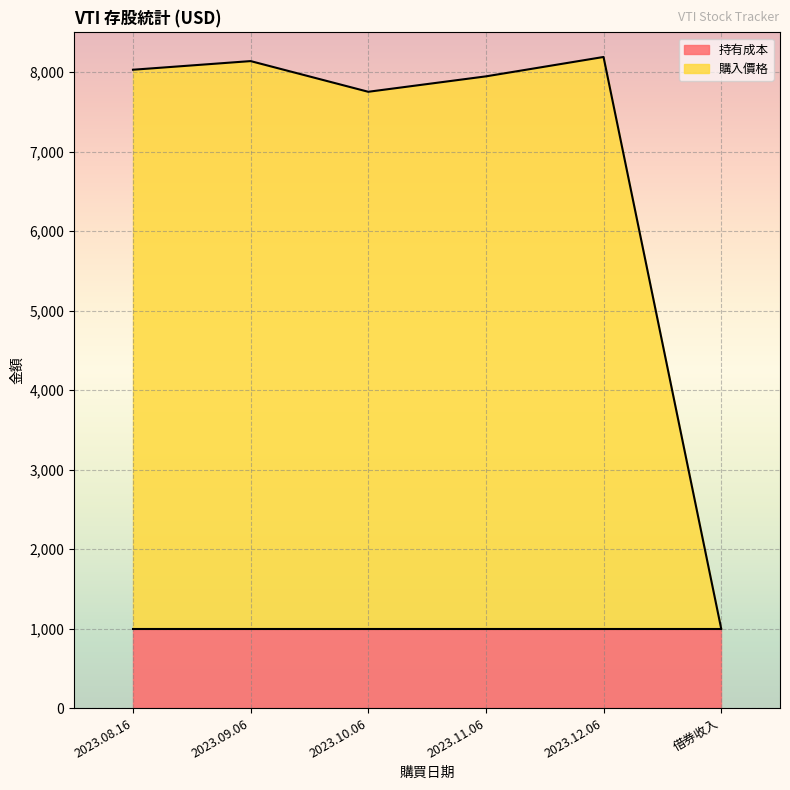

What is the change in value from 2023.09.06 to 2023.11.06?

-192.1